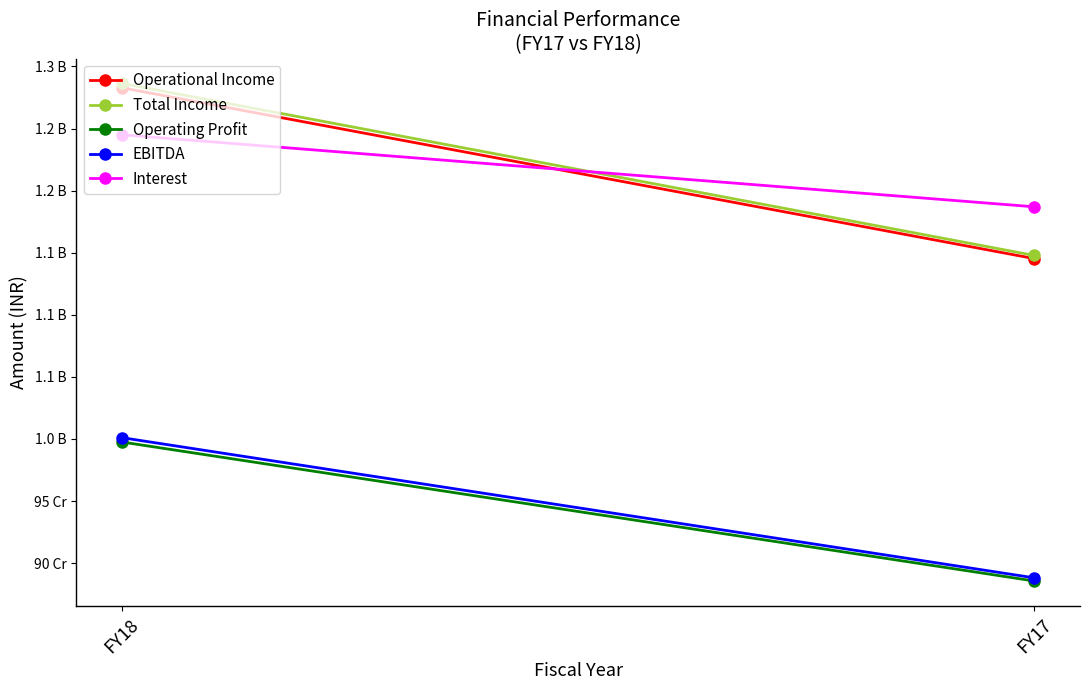

What is the sum of the EBITDA values at FY17 and FY18?

1889180389